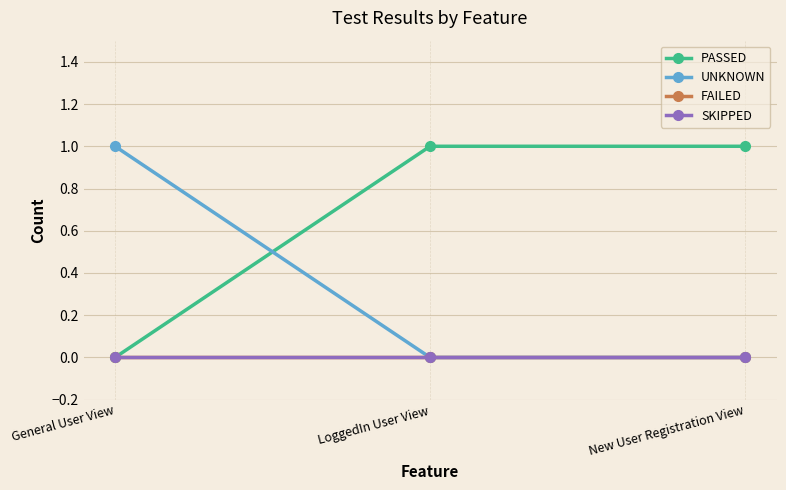

Does the chart display data point markers on the line(s)?

Yes